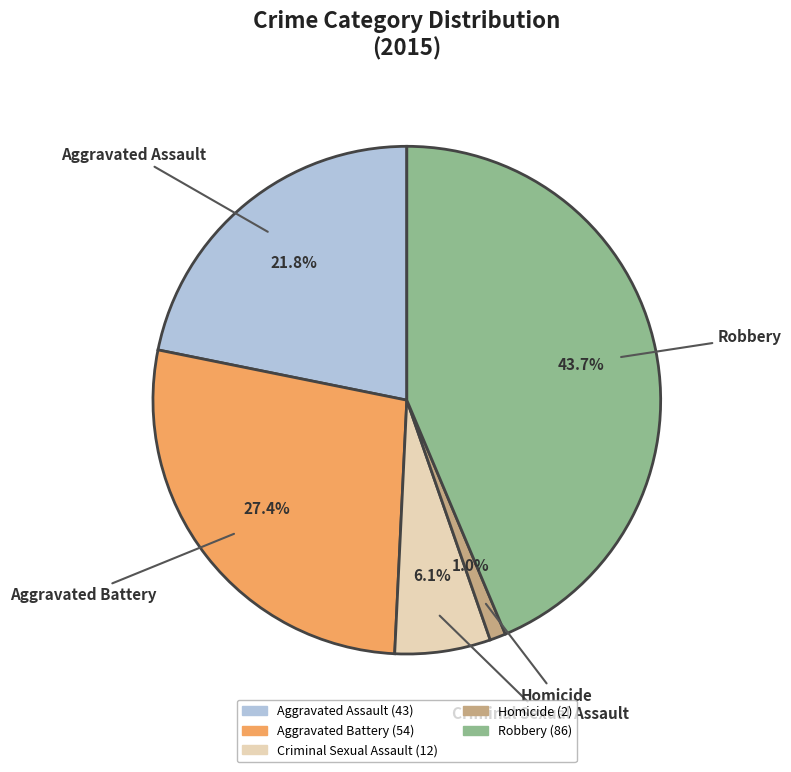

Rank the categories by value from highest to lowest.

Robbery, Aggravated Battery, Aggravated Assault, Criminal Sexual Assault, Homicide